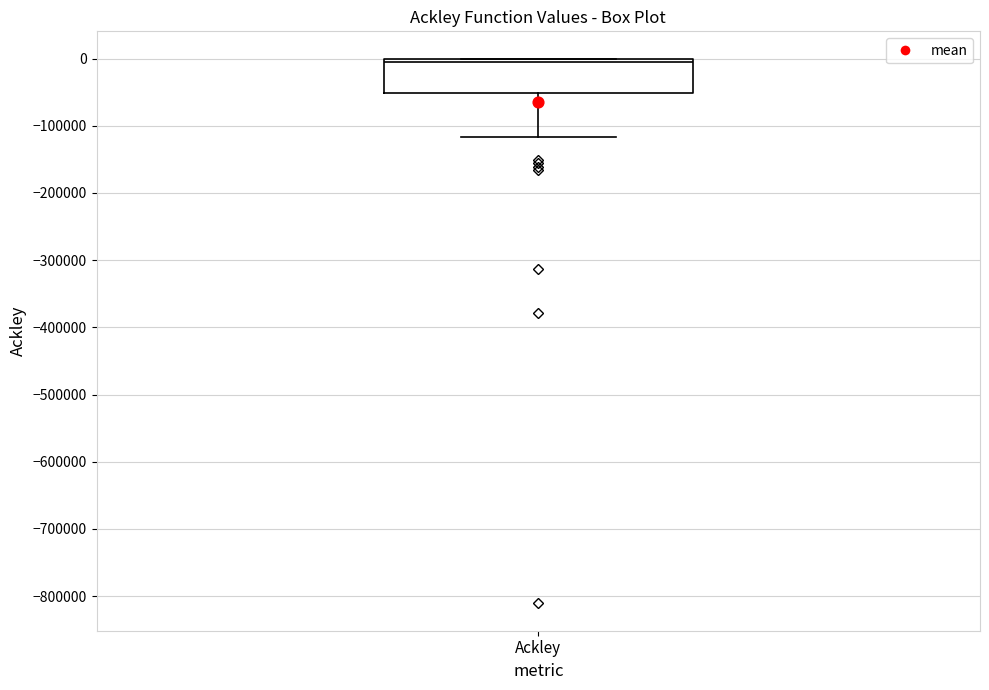

Transcribe this box plot: give where the median line is, the range the box spans, and where the two whiskers end, as read against the y-axis. The values are not printed on the chart, so give them approximately, as read against the axis.

median -10000, box -50000 to 0, whiskers -120000 to 0